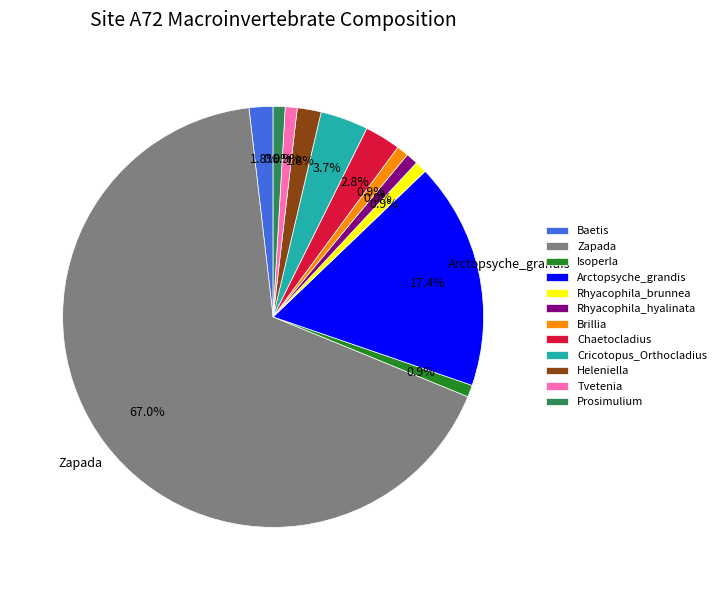

How many slices are in this pie chart?

12